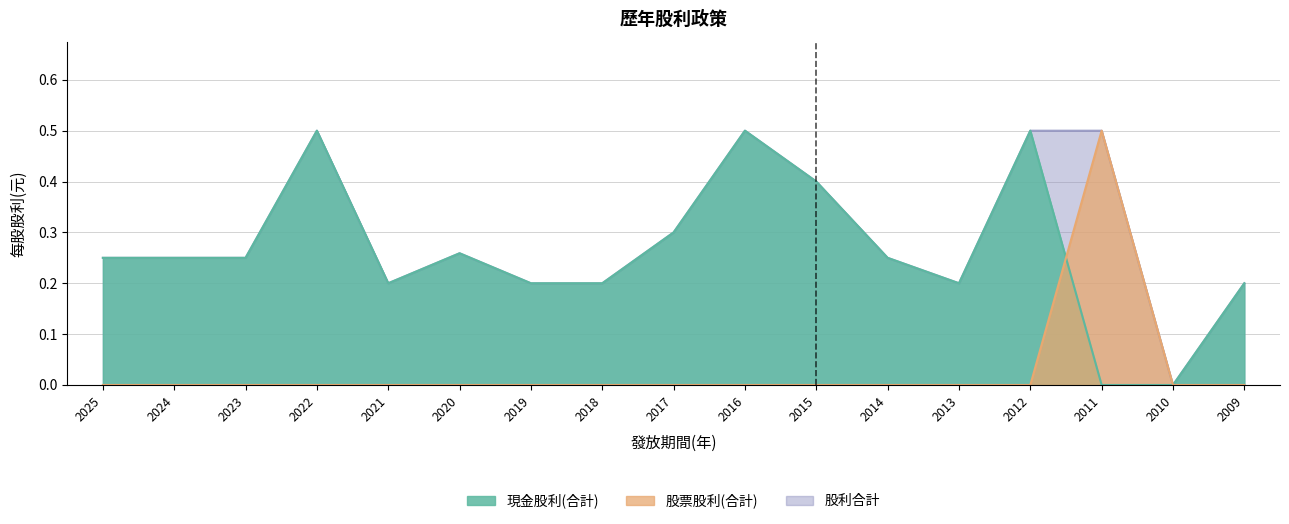

The value of 股利合計 at 2016 is 0.3. True or false?

False